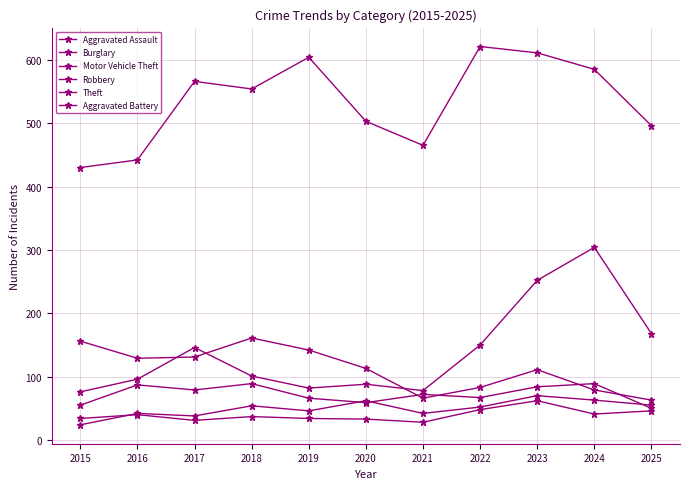

Which category has the highest value in the Aggravated Assault series?

2023